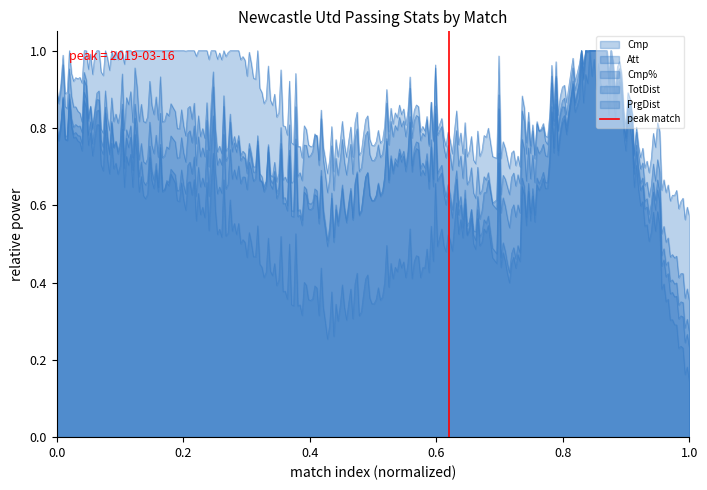

What is the greatest value displayed?

1